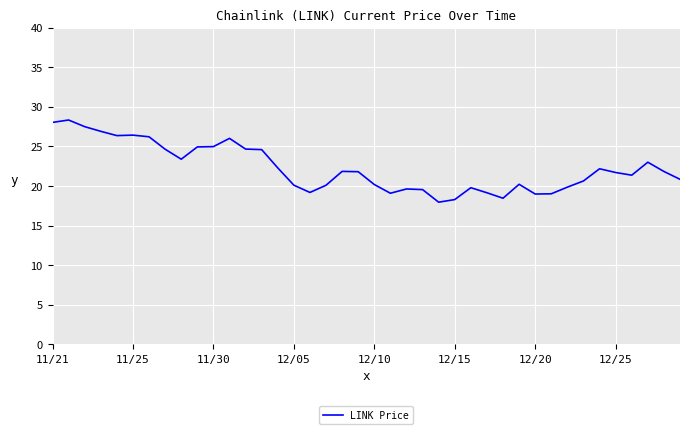

What is the maximum value shown in the chart?

28.3